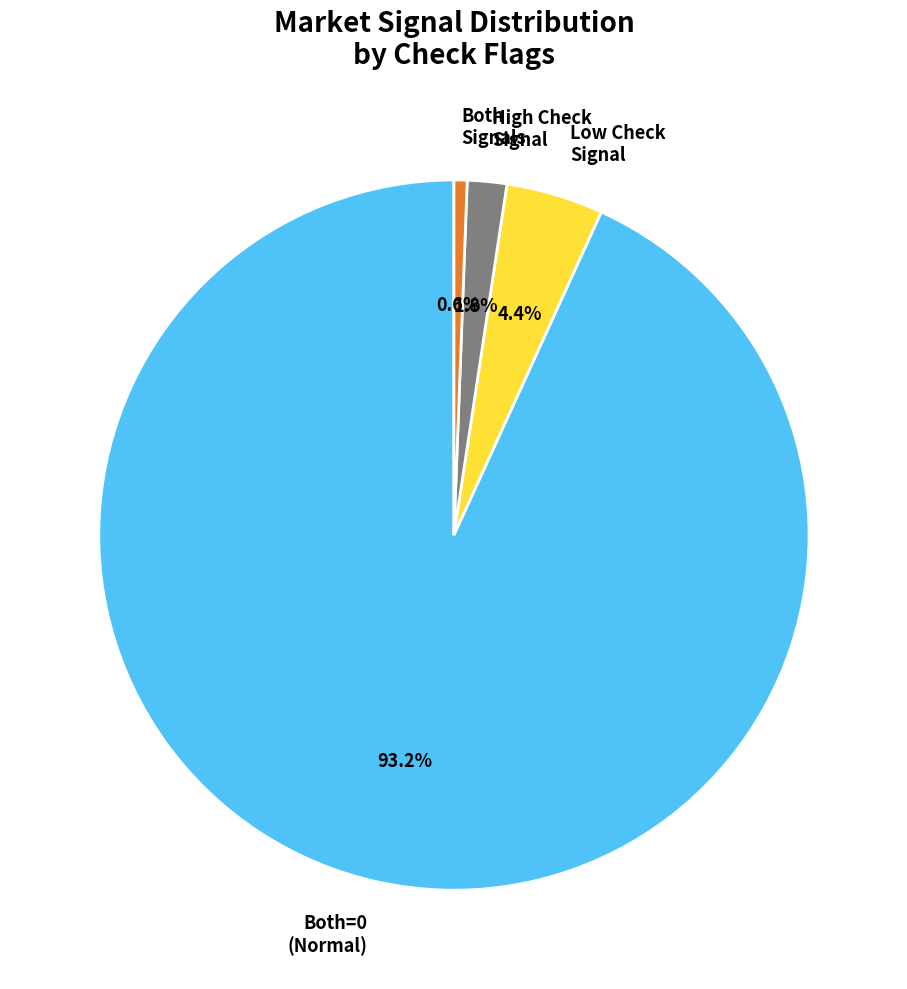

What is the largest slice in the pie chart?

Both=0 (Normal)